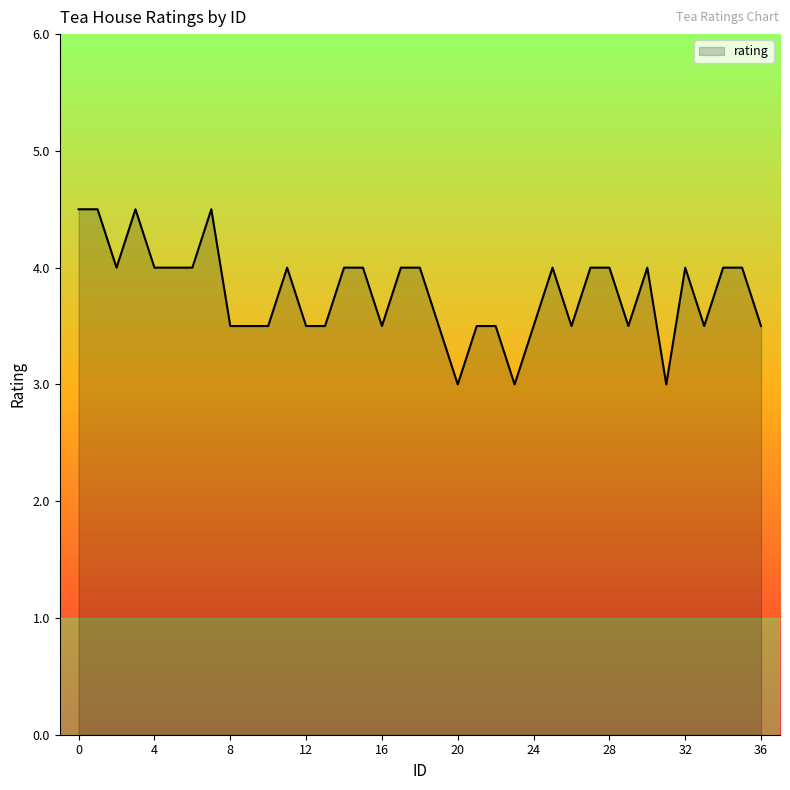

What is the minimum value shown in the chart?

3.0